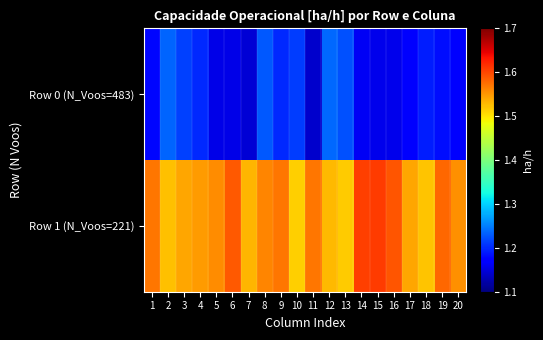

Which series changed the most between 8 and 18?

Row 1 (N_Voos=221)